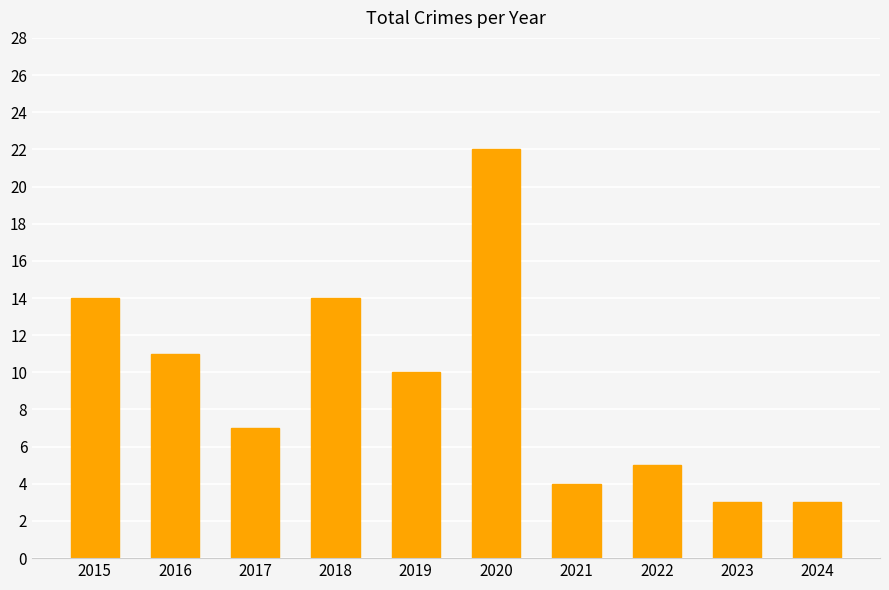

Reading left to right, transcribe all the data shown in this chart.

2015=14	2016=11	2017=7	2018=14	2019=10	2020=22	2021=4	2022=5	2023=3	2024=3